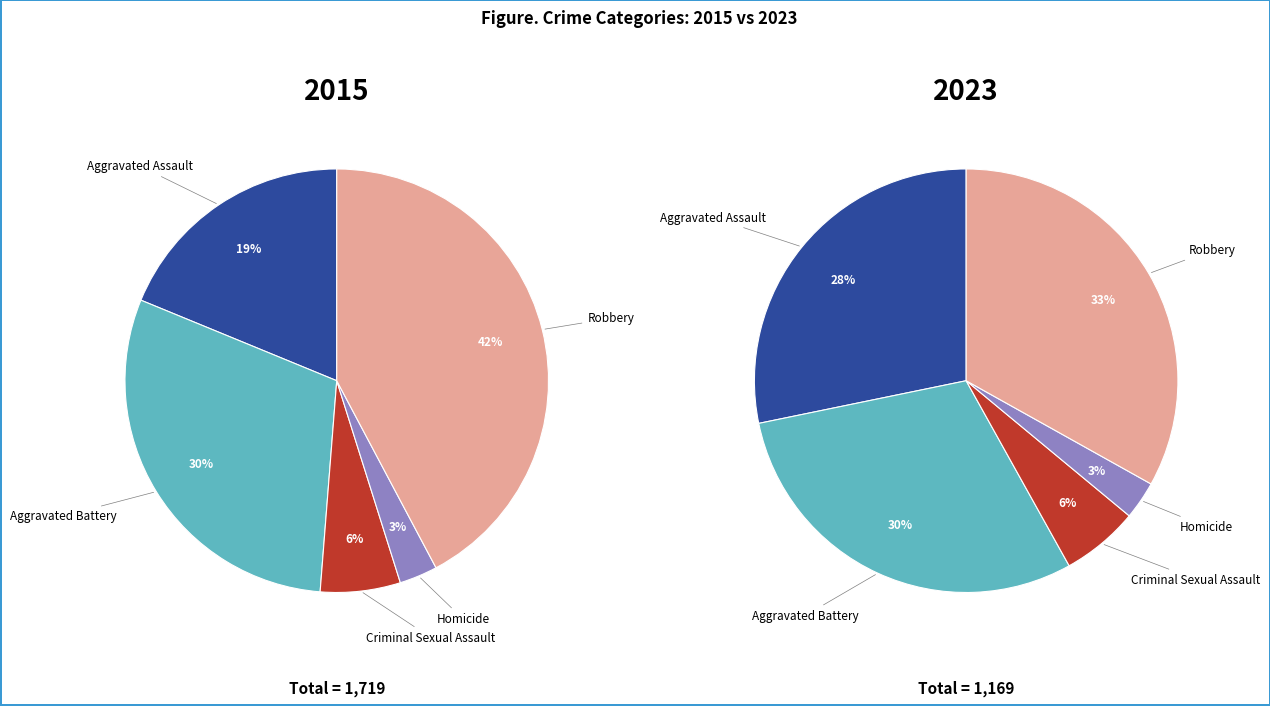

Rank the series by their average value, from lowest to highest.

values_2023, values_2015